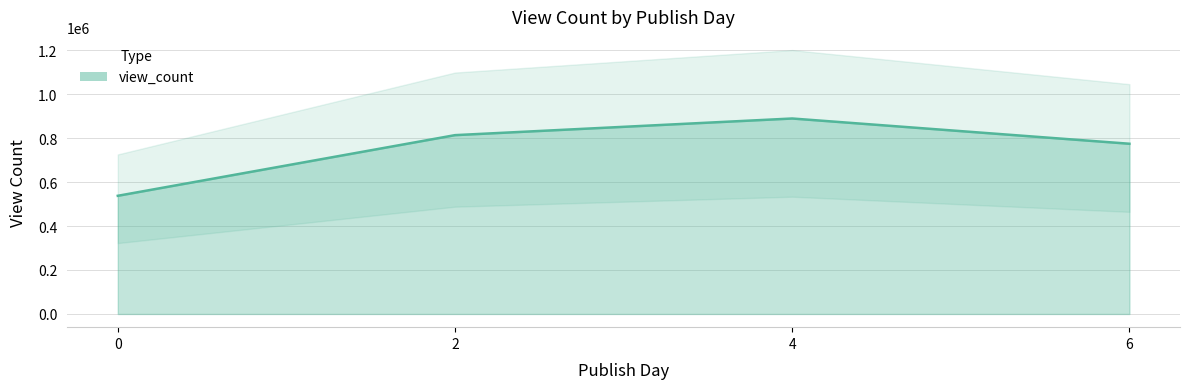

What is the sum of all values?

3013829.5